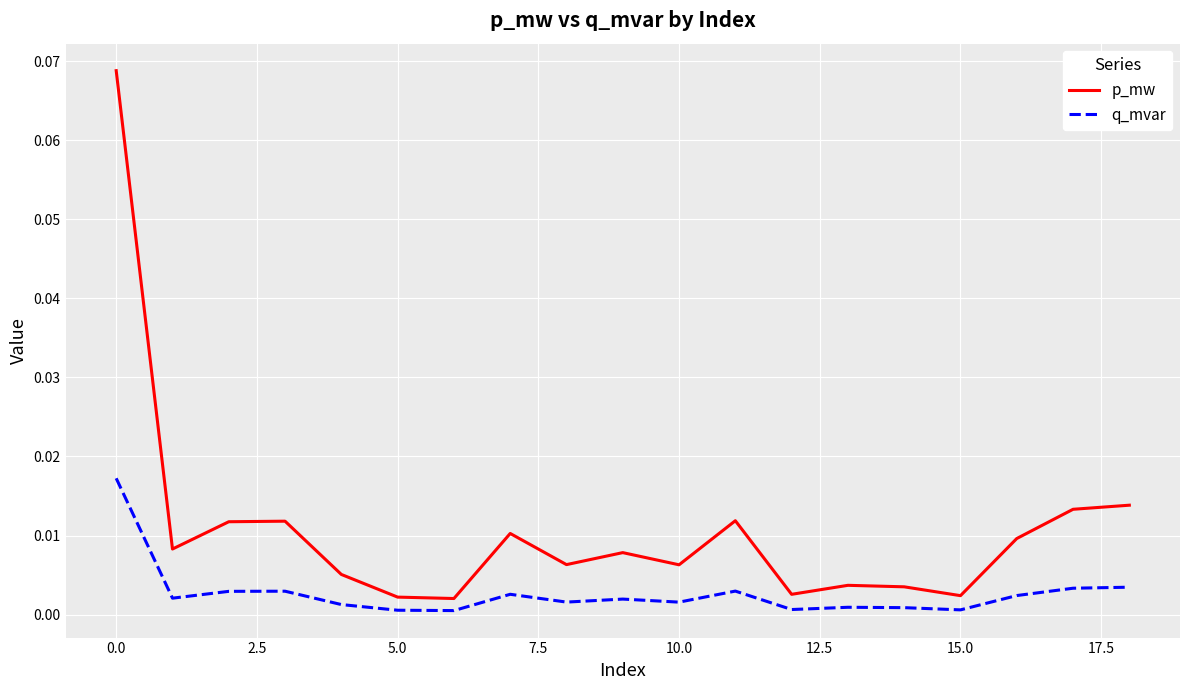

How many lines are shown in the chart?

2